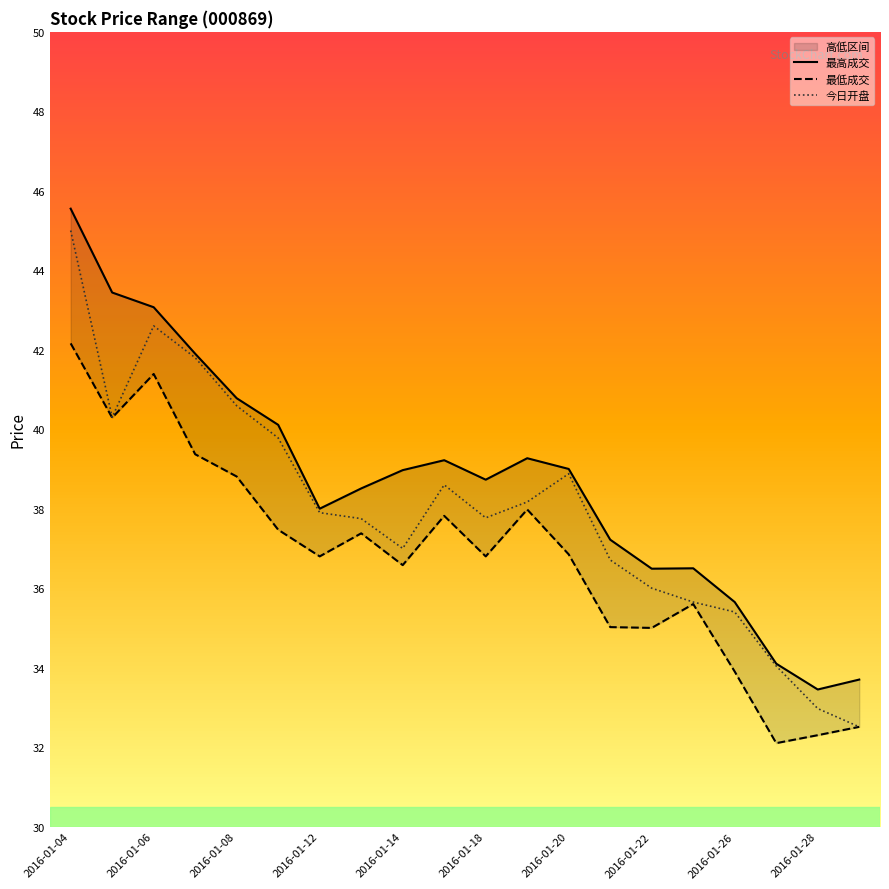

True or false: 今日开盘 has a value of 10.9 at 2016-01-04.

False